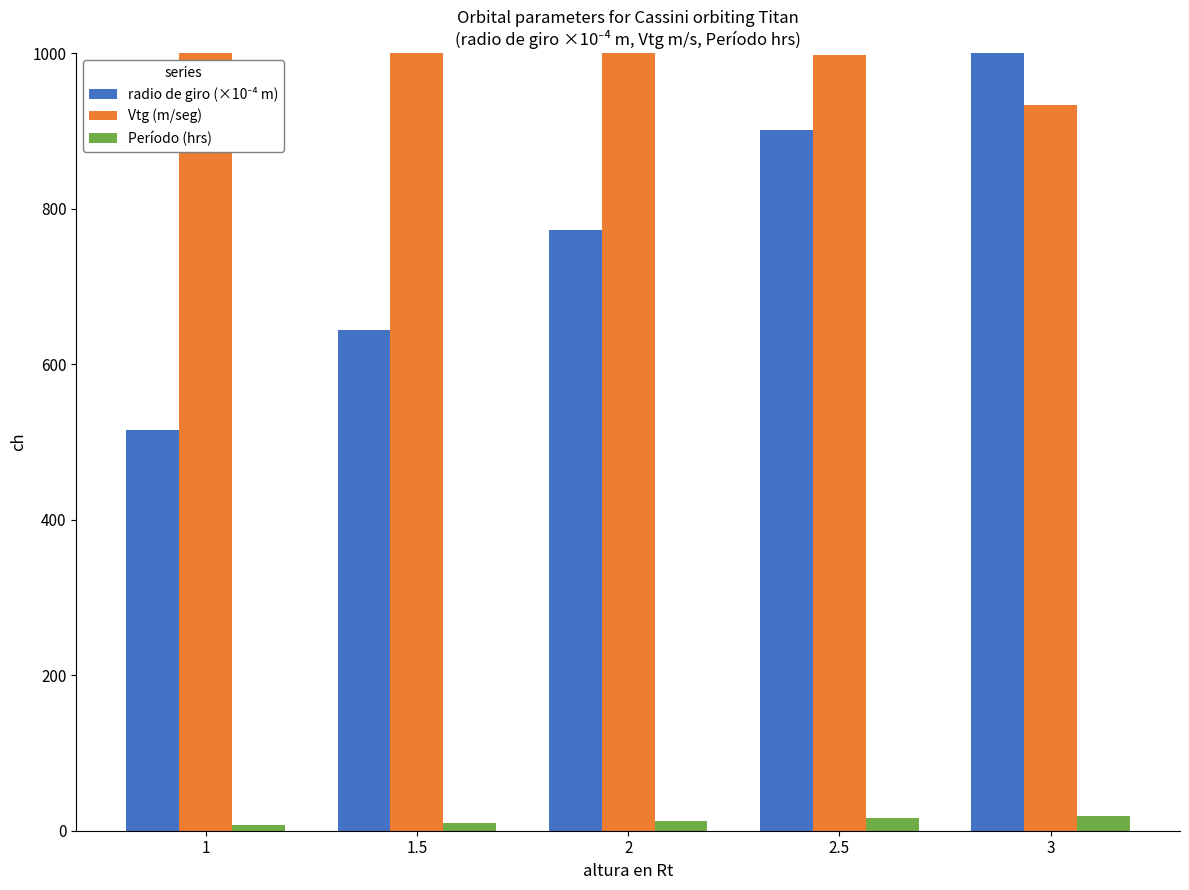

At which label is radio de giro (×10⁻⁴ m) closest to 772?

2